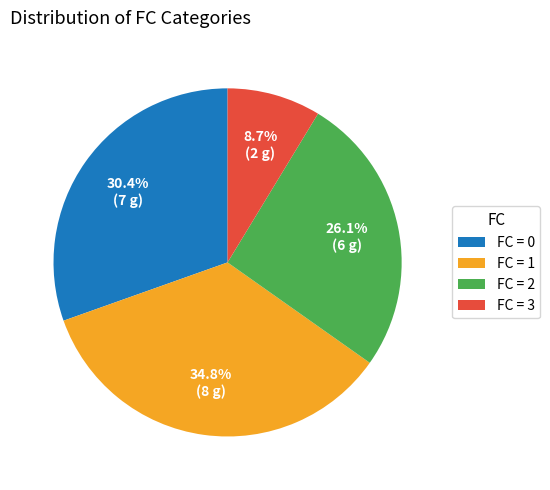

Is there any slice that represents more than half of the pie?

No